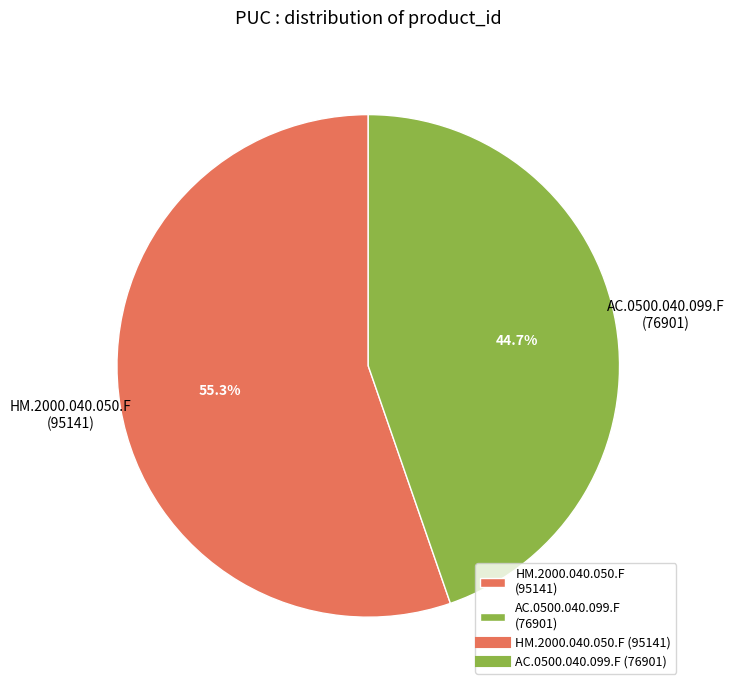

Which slice is the largest?

HM.2000.040.050.F